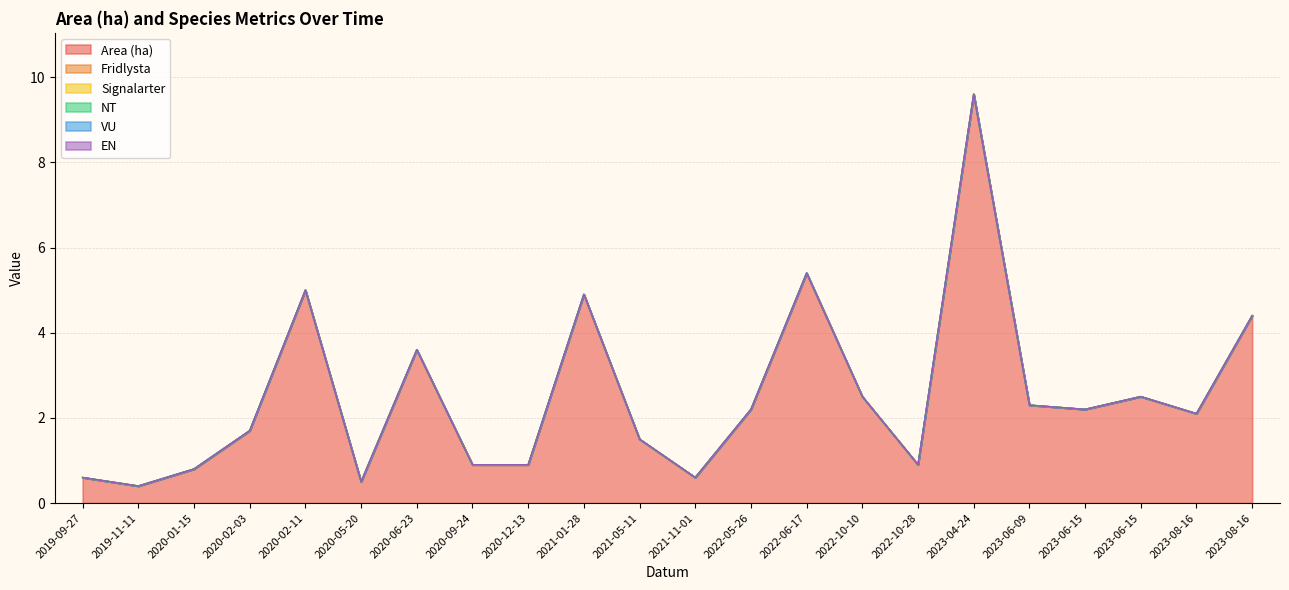

How many distinct data groups are displayed?

6